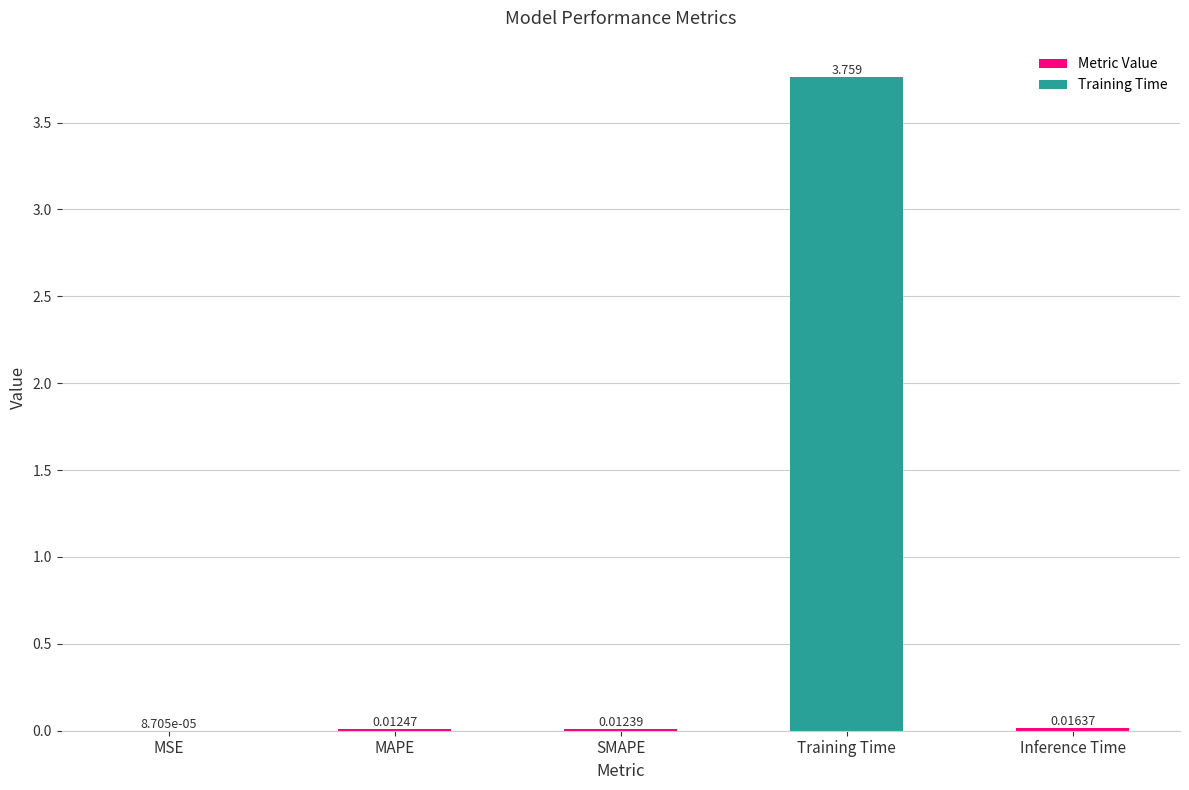

Between MAPE and MSE, which is larger?

MAPE